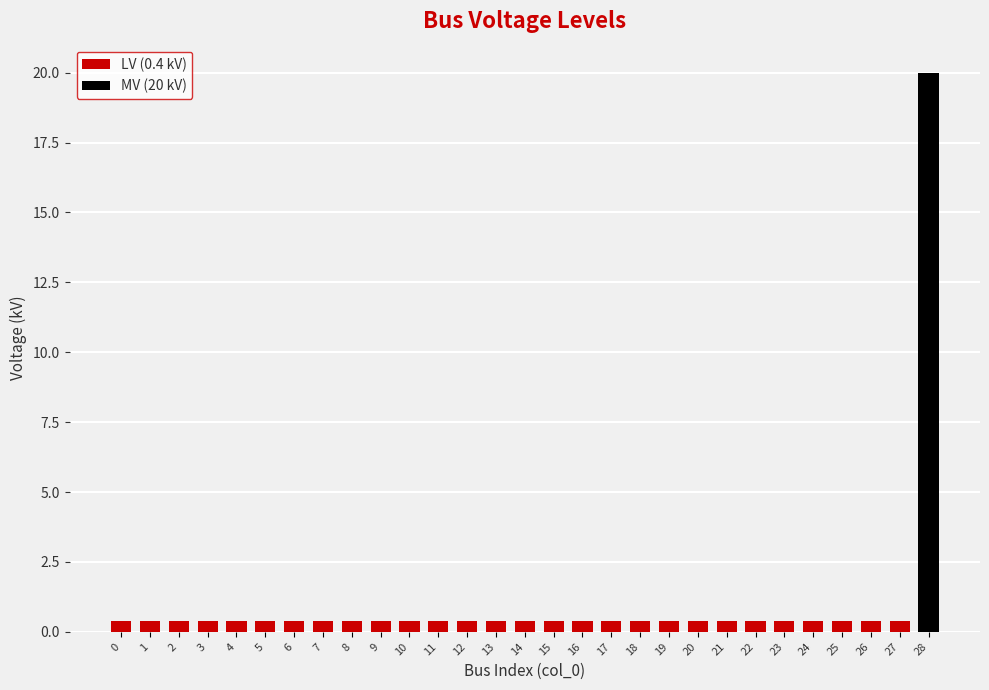

Reading right to left, list all the values displayed in this chart.

28=20.0	27=0.4	26=0.4	25=0.4	24=0.4	23=0.4	22=0.4	21=0.4	20=0.4	19=0.4	18=0.4	17=0.4	16=0.4	15=0.4	14=0.4	13=0.4	12=0.4	11=0.4	10=0.4	9=0.4	8=0.4	7=0.4	6=0.4	5=0.4	4=0.4	3=0.4	2=0.4	1=0.4	0=0.4